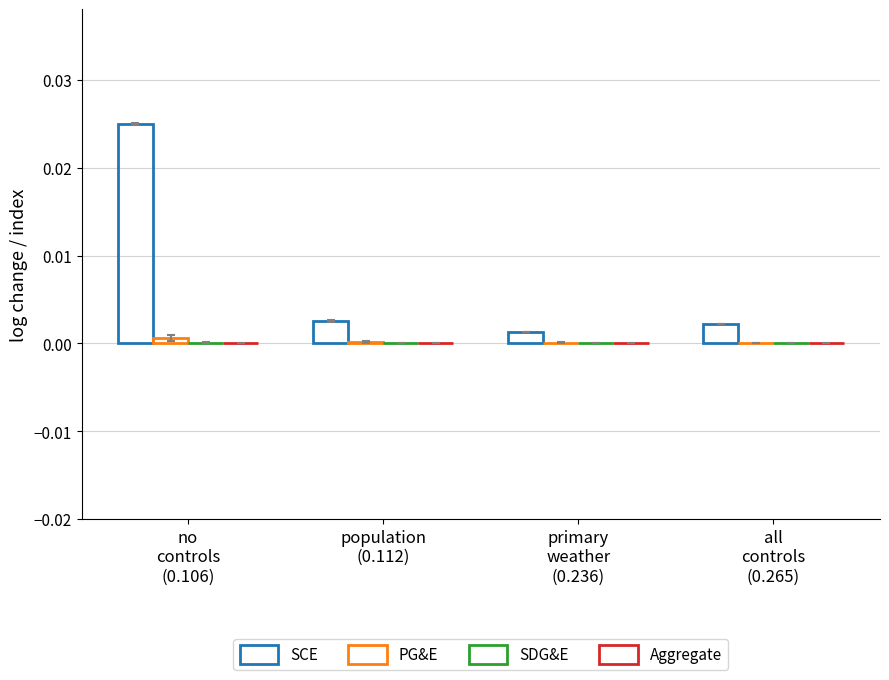

Are the bars horizontal?

No